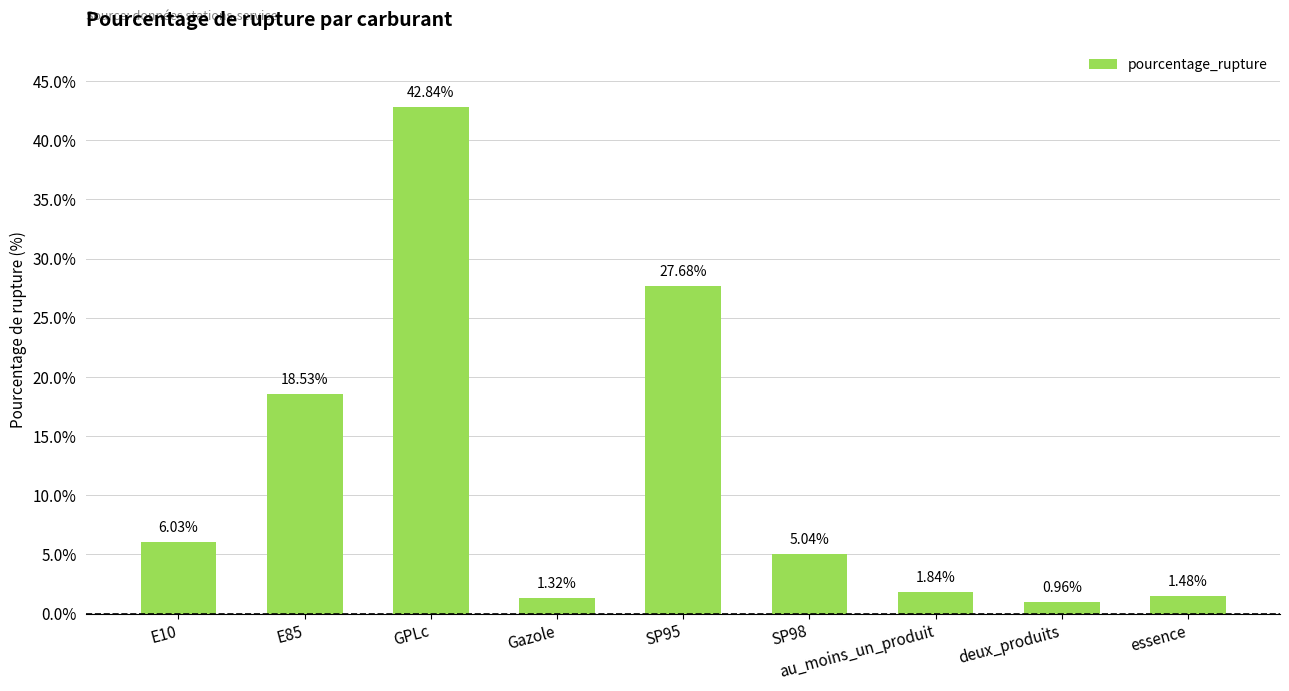

Which category has the highest value across all series?

GPLc